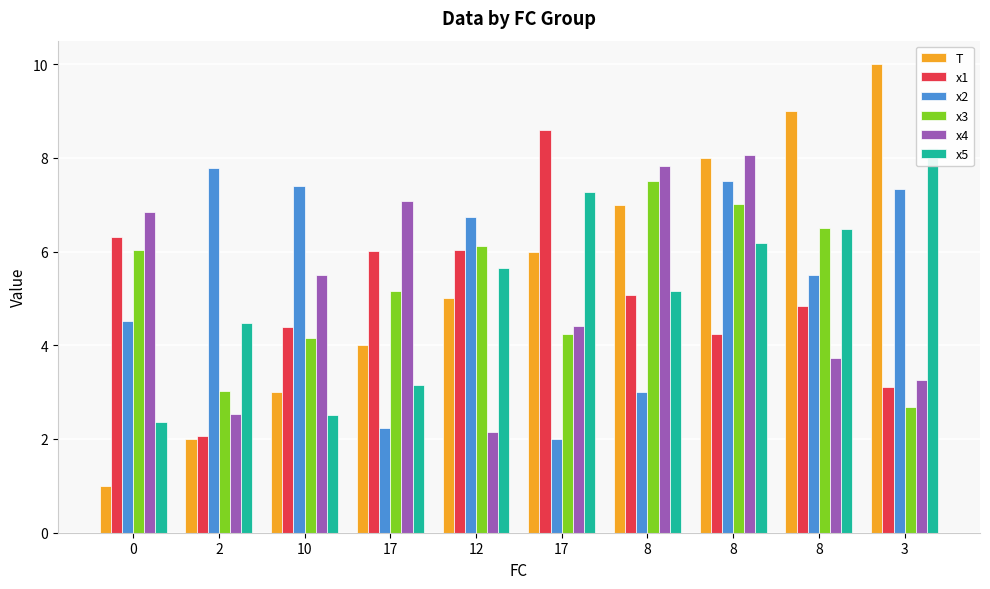

Reading left to right, list all the values displayed in this chart.

T: 1.0	2.0	3.0	4.0	5.0	6.0	7.0	8.0	9.0	10.0
x1: 6.3	2.1	4.4	6.0	6.0	8.6	5.1	4.2	4.8	3.1
x2: 4.5	7.8	7.4	2.2	6.7	2.0	3.0	7.5	5.5	7.3
x3: 6.0	3.0	4.2	5.2	6.1	4.2	7.5	7.0	6.5	2.7
x4: 6.8	2.5	5.5	7.1	2.2	4.4	7.8	8.1	3.7	3.3
x5: 2.4	4.5	2.5	3.2	5.7	7.3	5.2	6.2	6.5	8.2